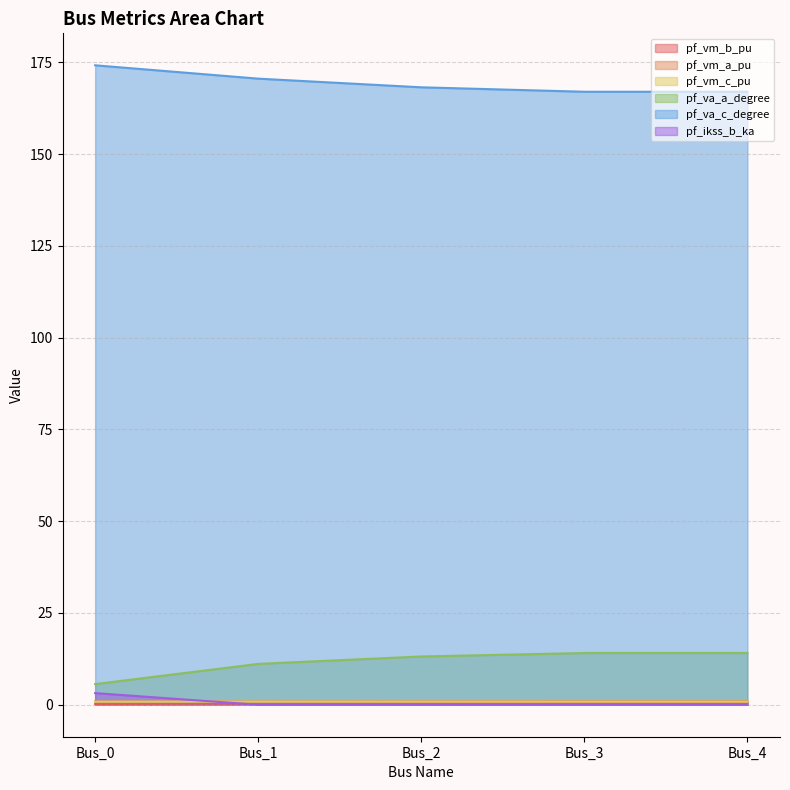

True or false: pf_va_a_degree and pf_vm_b_pu cross at least once.

False